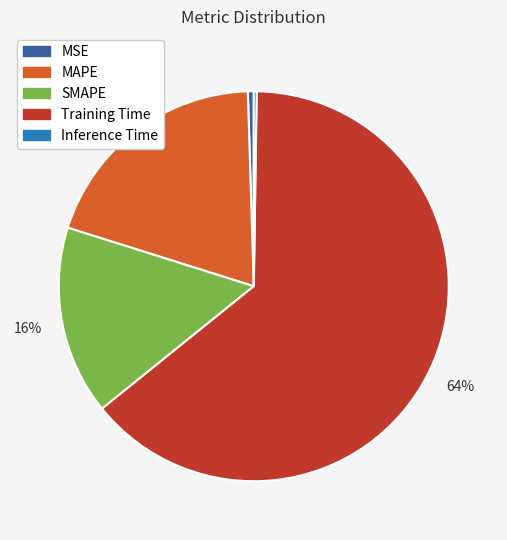

Is the sum of MSE and MAPE greater than half?

No